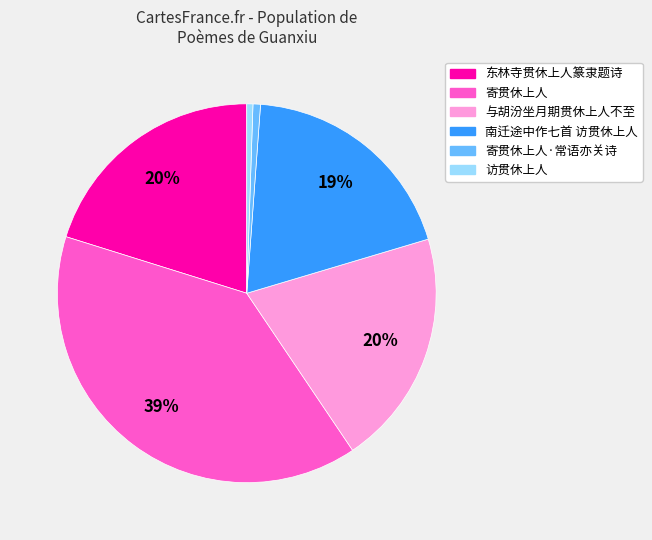

To the nearest percent, what is the average slice percentage?

17%